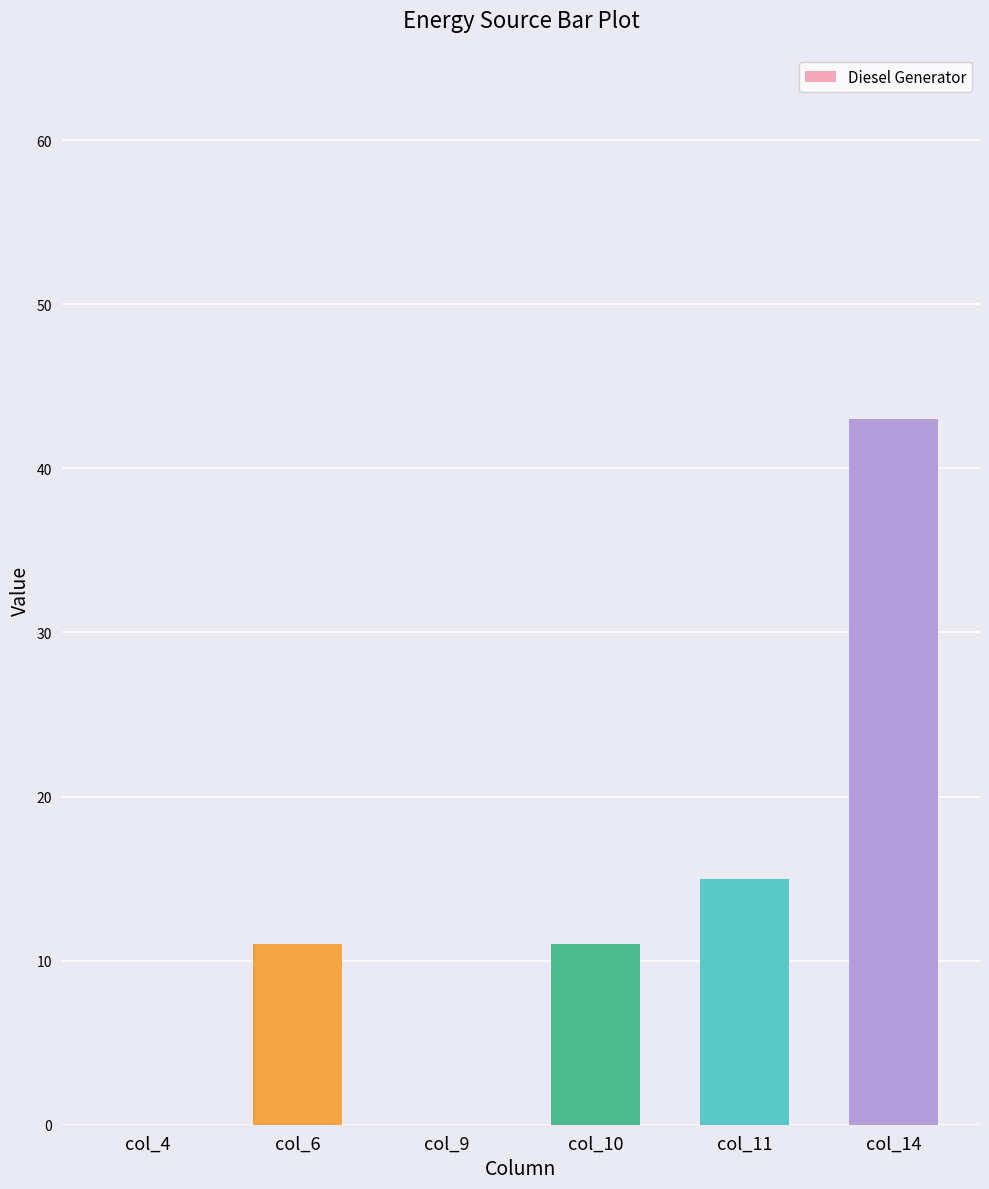

What is the change in value from col_4 to col_11?

+15